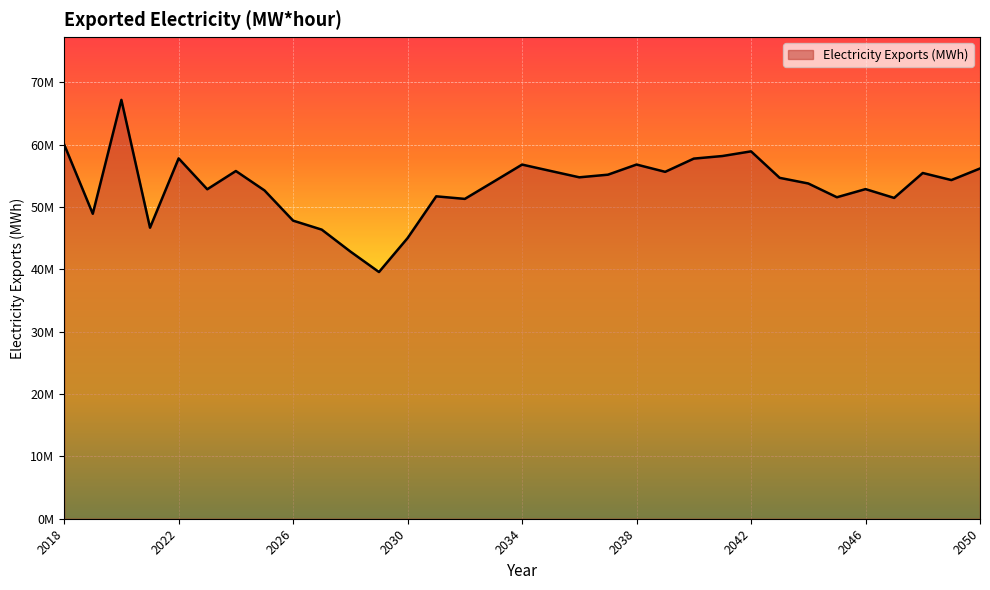

At which category does the chart reach its peak across all series?

2020